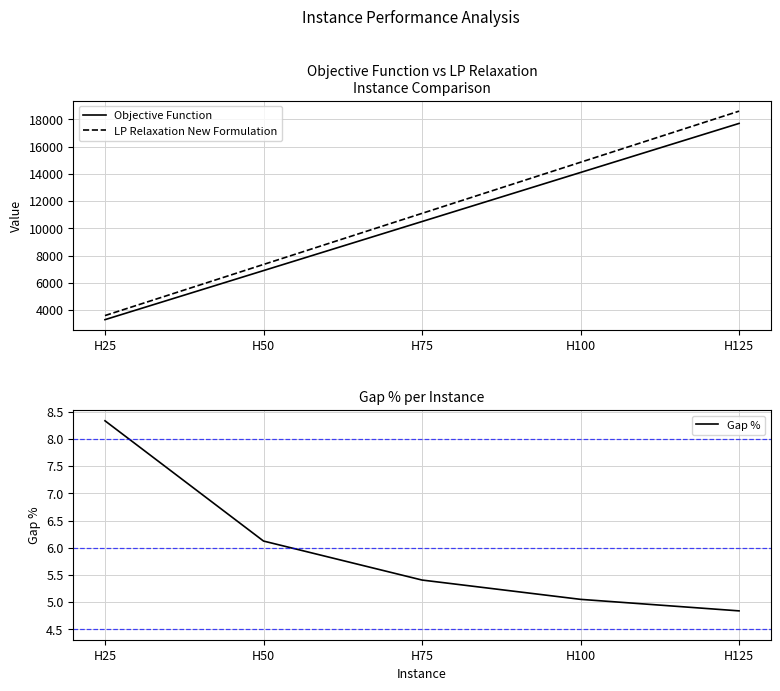

What is the difference between the Gap % values at H25 and H75?

2.9